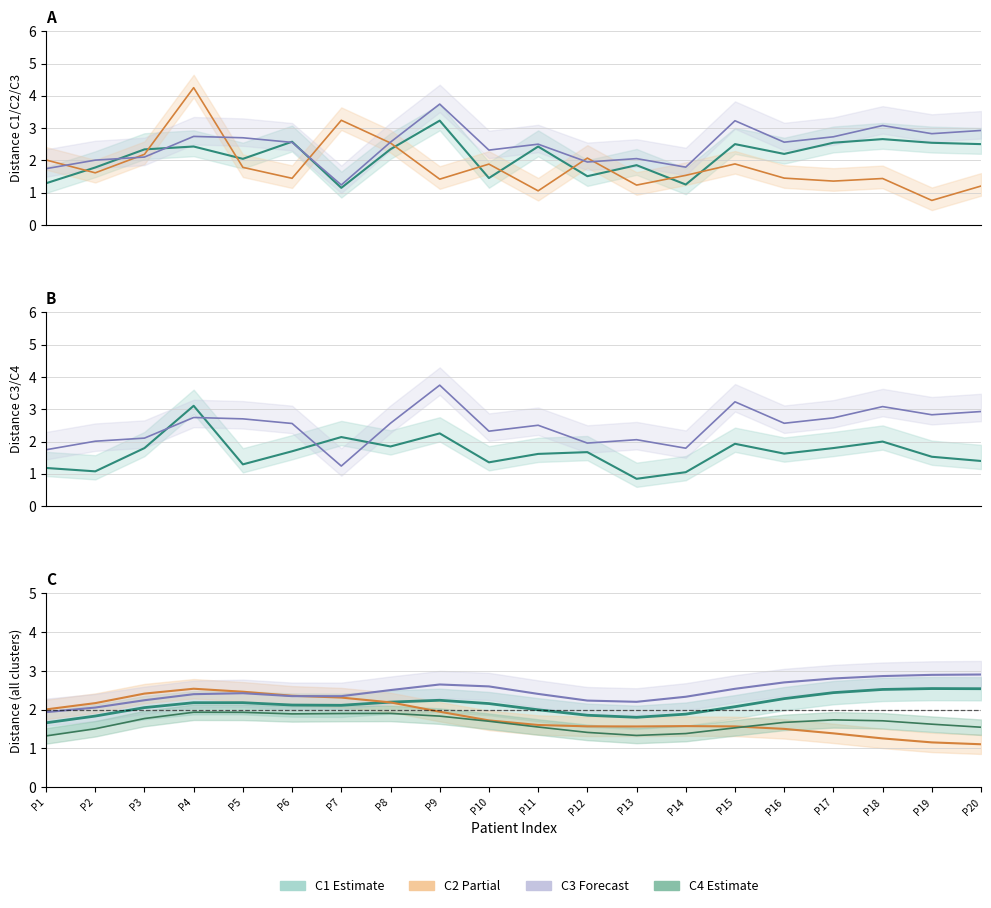

What is the difference between the maximum and second lowest values in the C3 series?

2.0